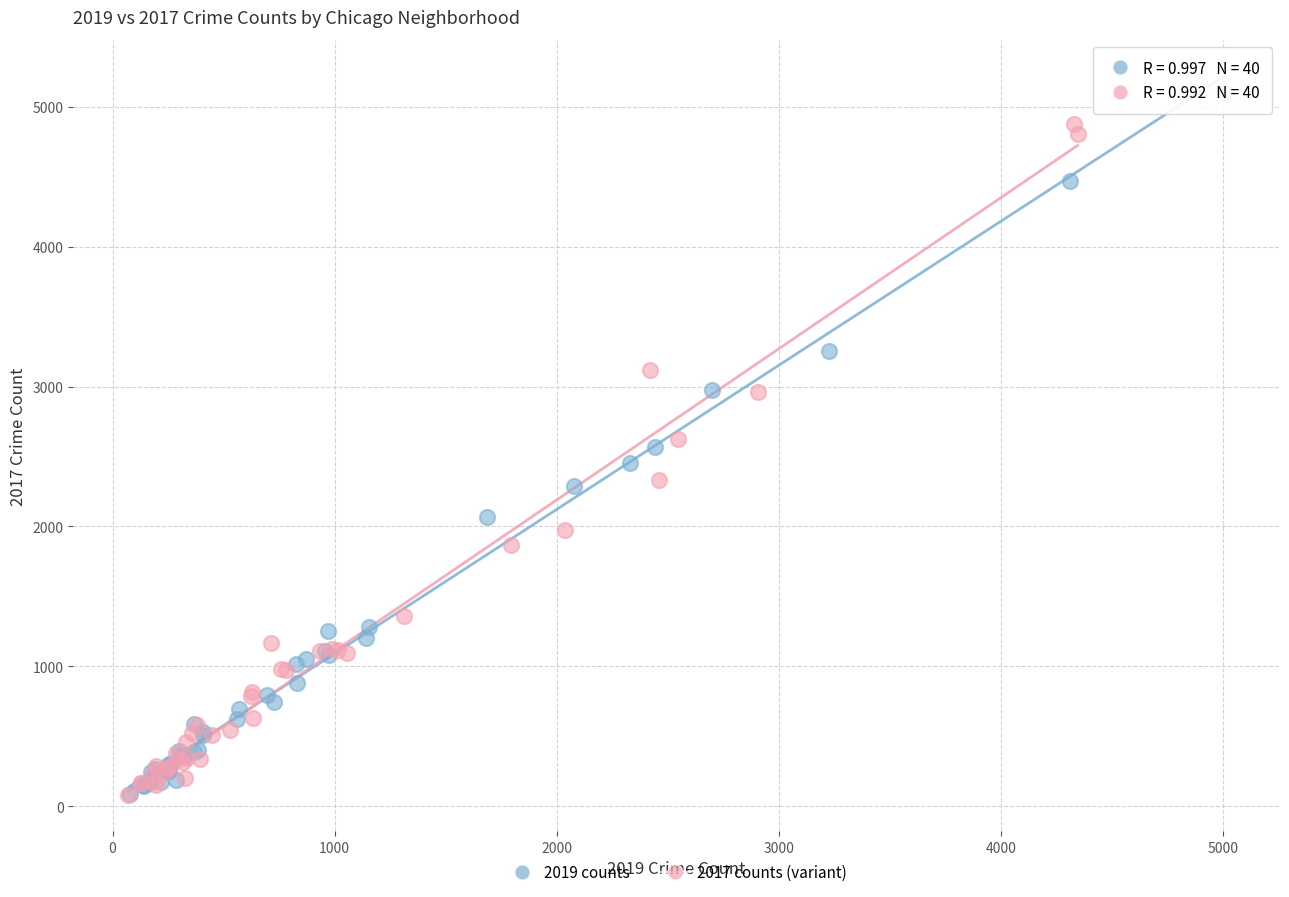

Which series has the largest Y range (max minus min)?

2019 counts